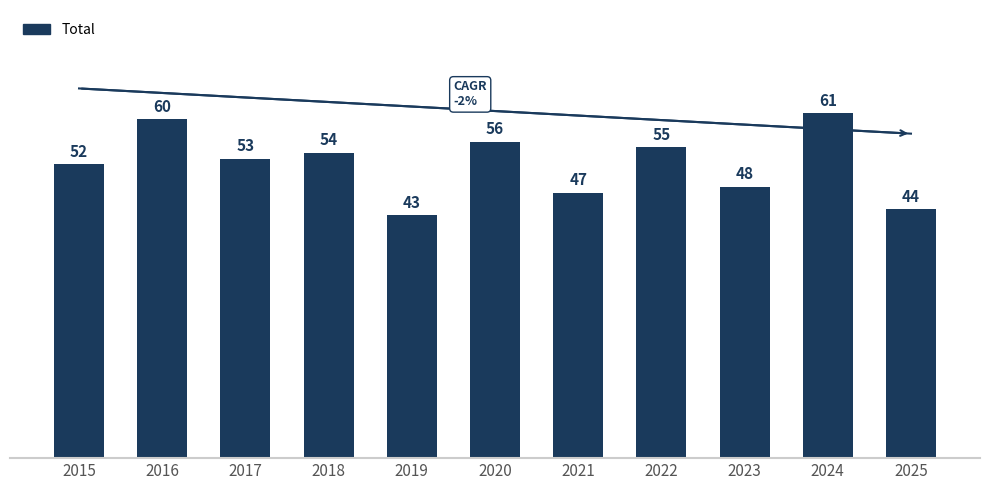

Count the number of categories in the chart.

11